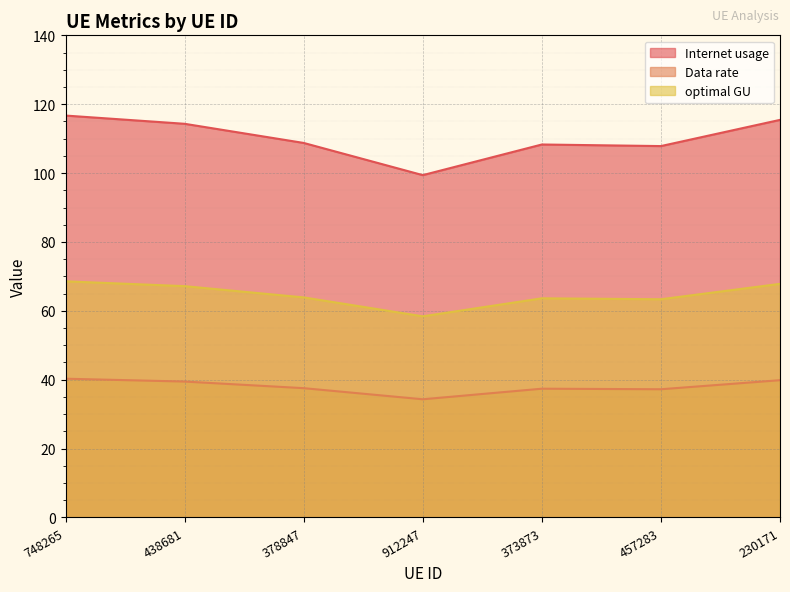

At 378847, list the series in order from largest to smallest.

Internet usage, optimal GU, Data rate